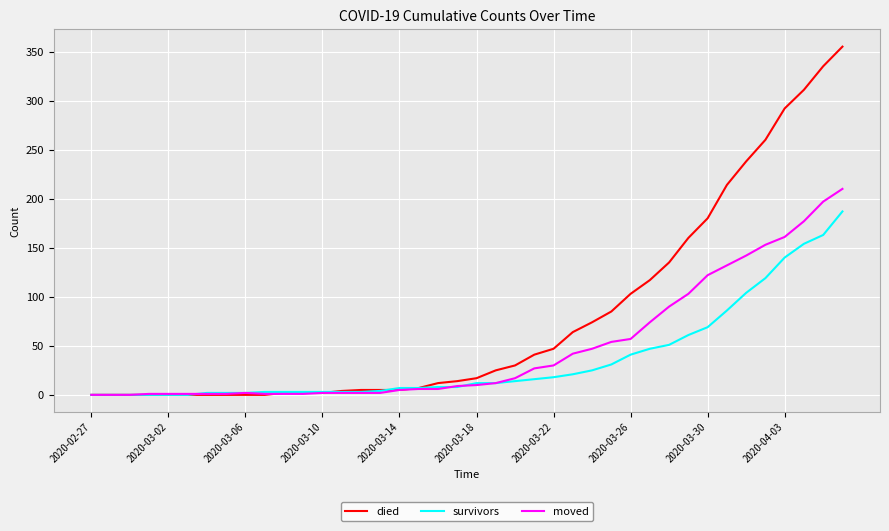

What is the highest value of the survivors series?

187